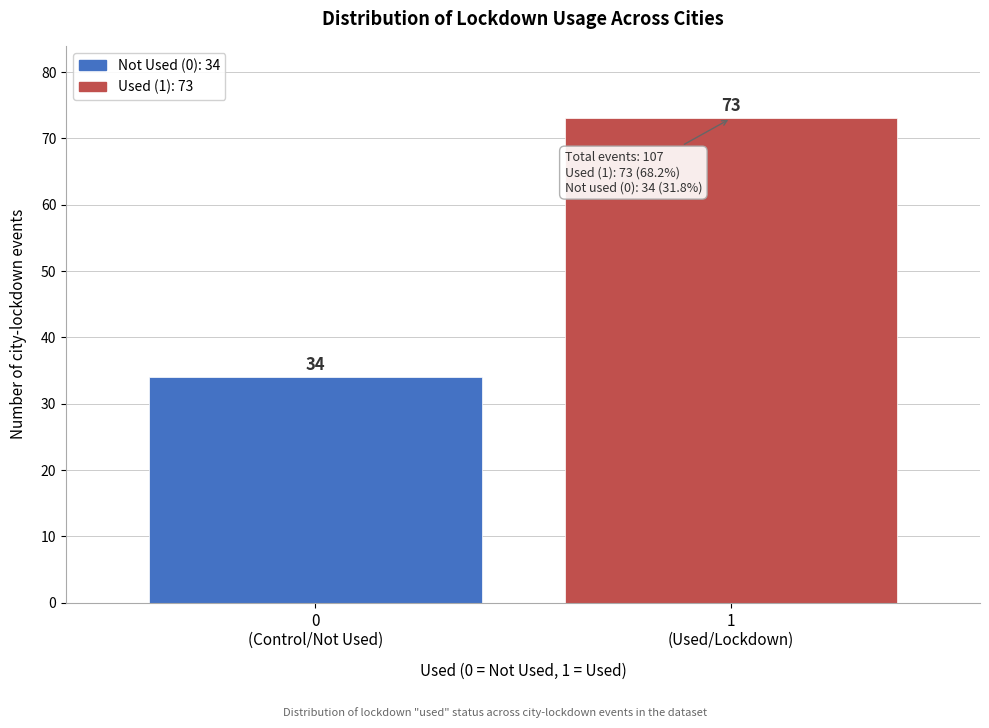

Reading right to left, transcribe all the data shown in this chart.

73	34